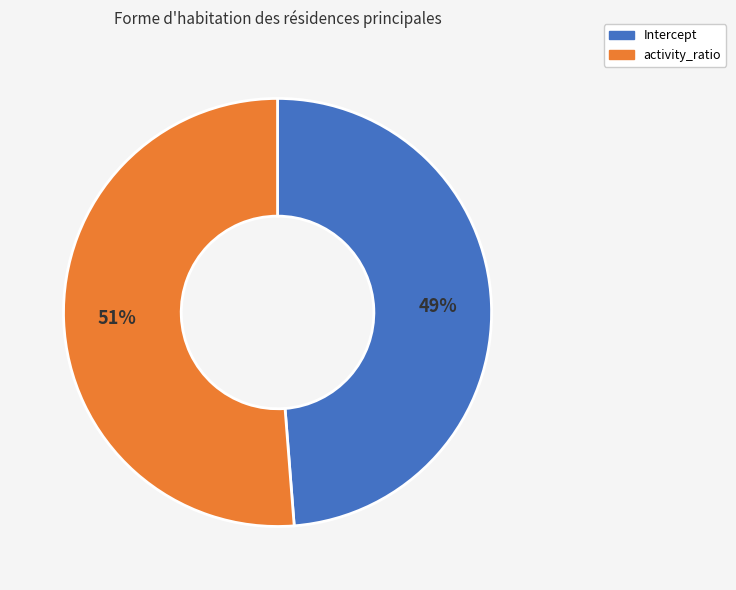

To the nearest percent, what percentage of the pie is activity_ratio?

51%